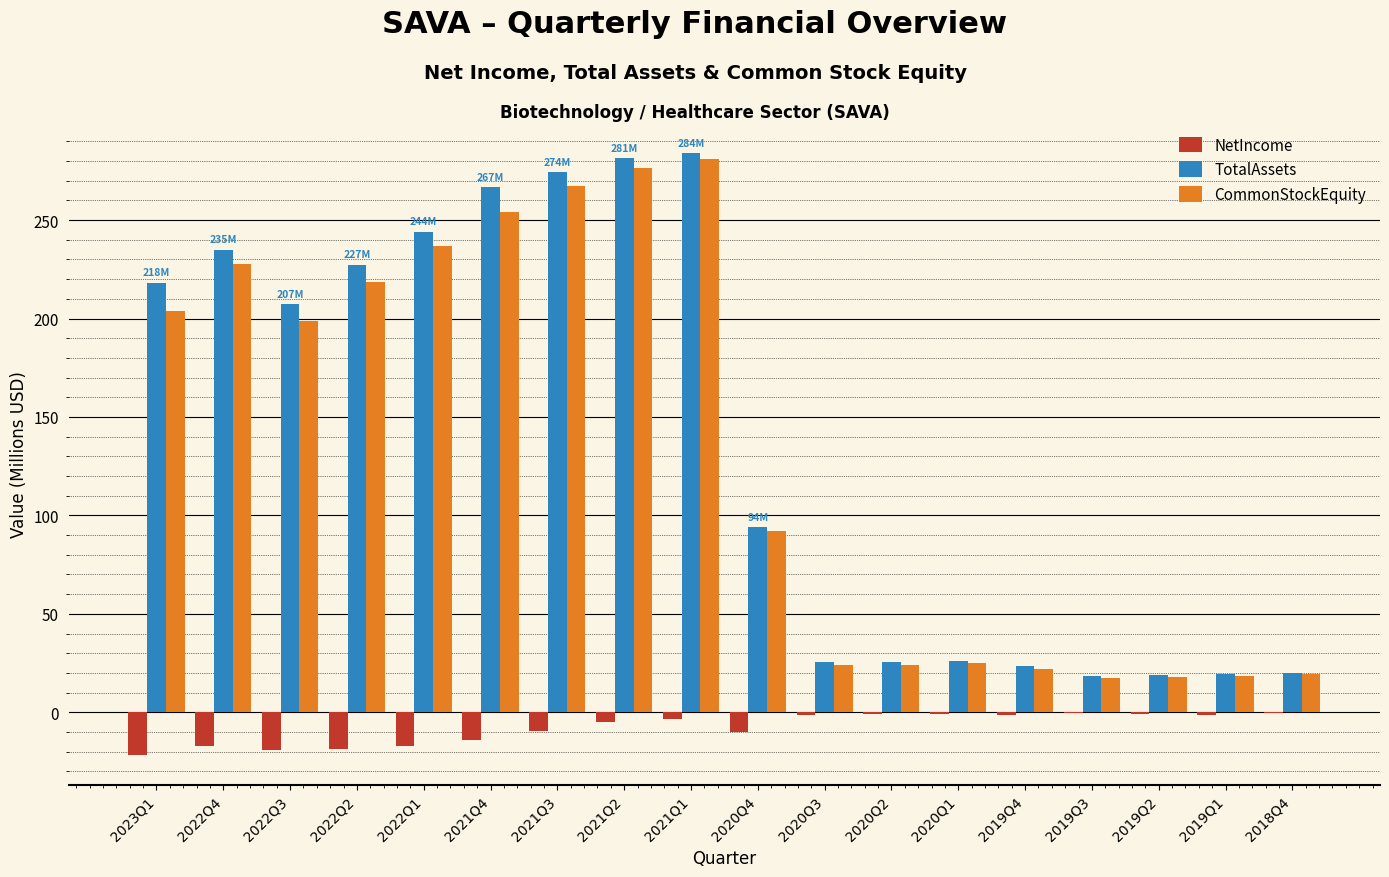

What are all the series names shown in the legend?

NetIncome, TotalAssets, CommonStockEquity